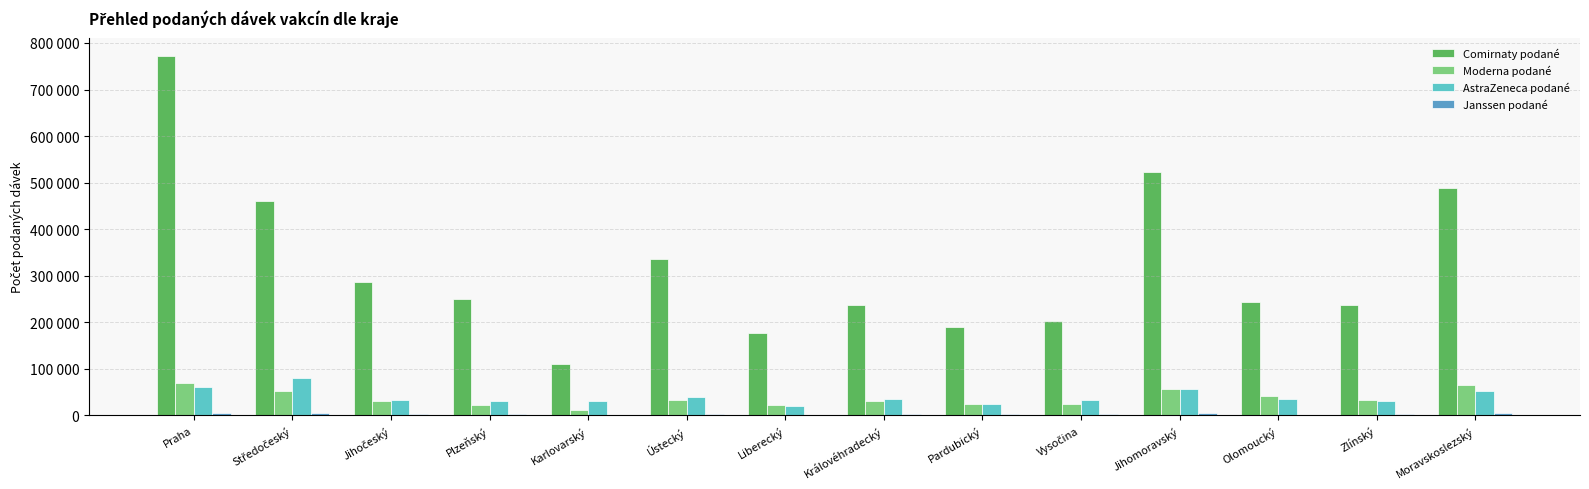

Are the bars horizontal?

No